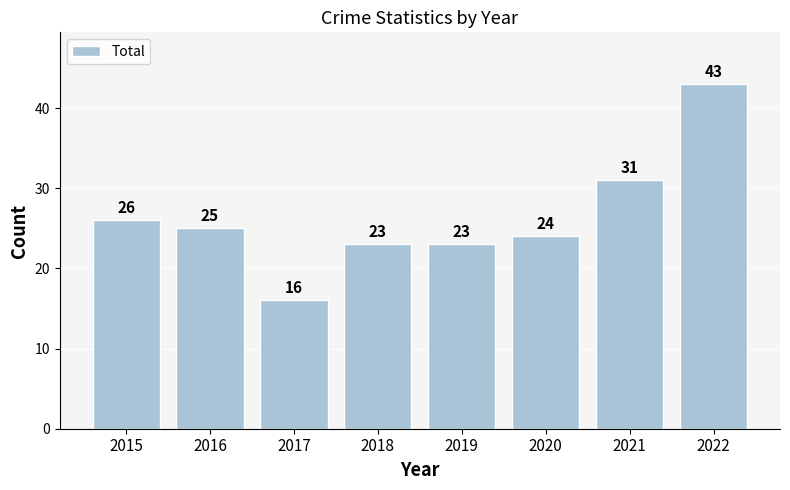

At which label is the value closest to 29?

2021